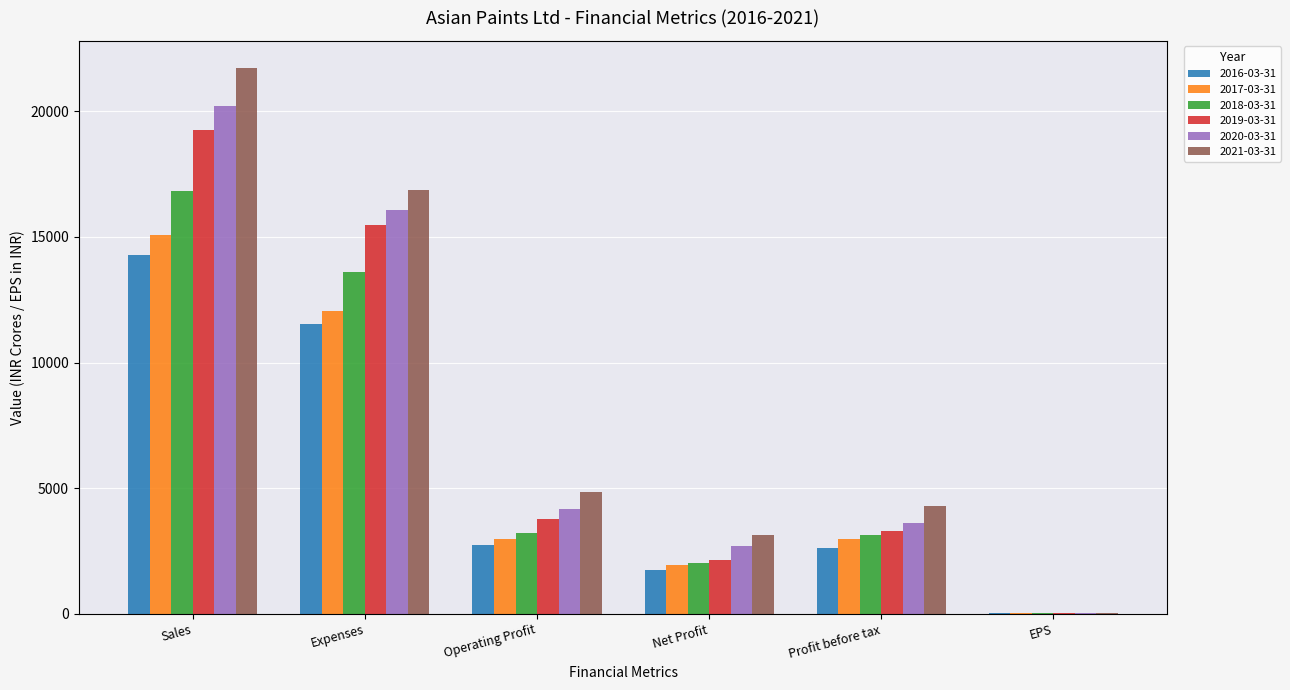

The 2018-03-31 series shows 16824.5 at Sales. True or false?

True